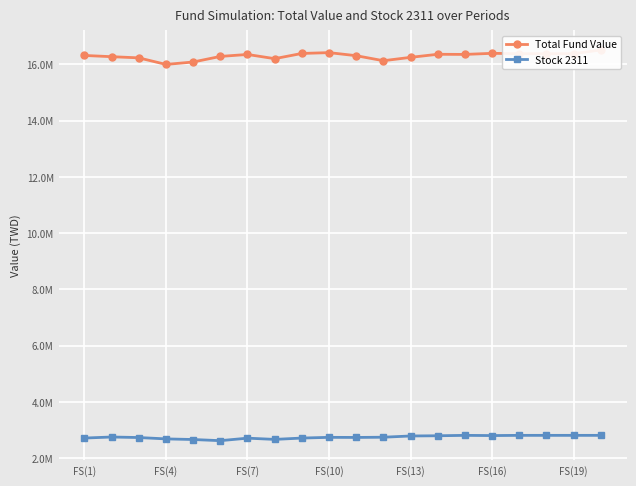

How many lines are shown in the chart?

2